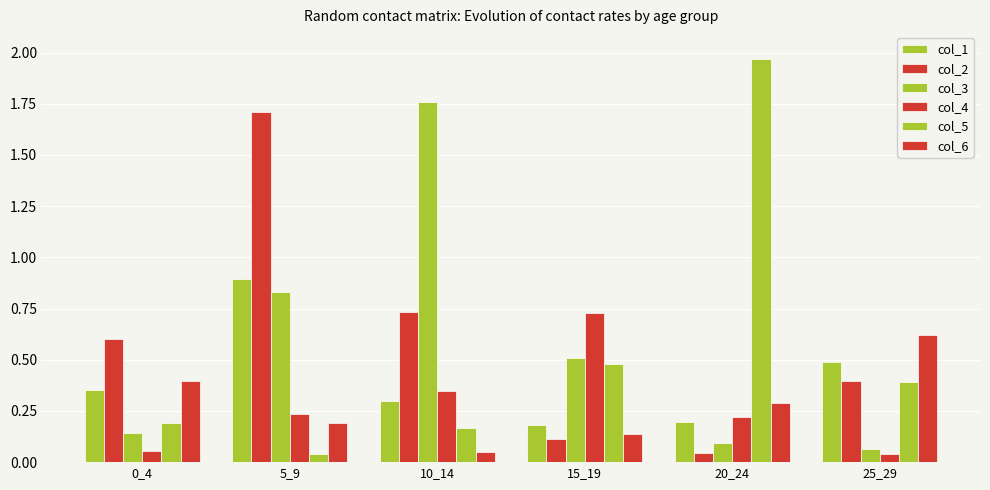

Which series has the largest total across all categories?

col_2